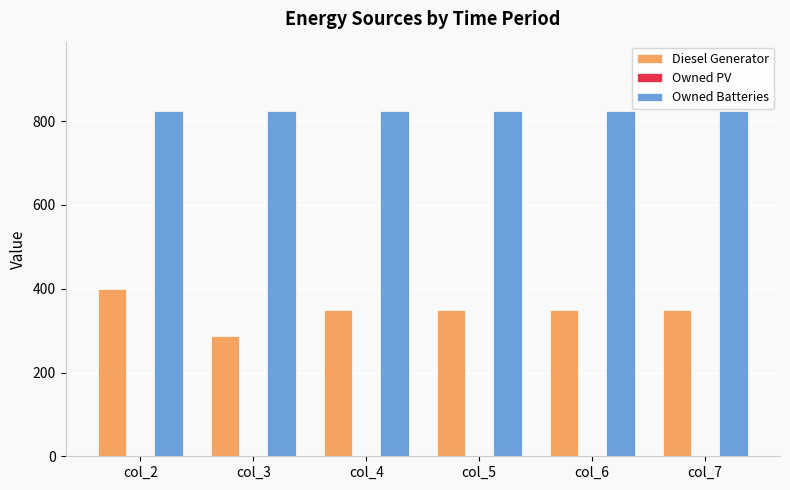

At which category is the sum across all series the highest?

col_2